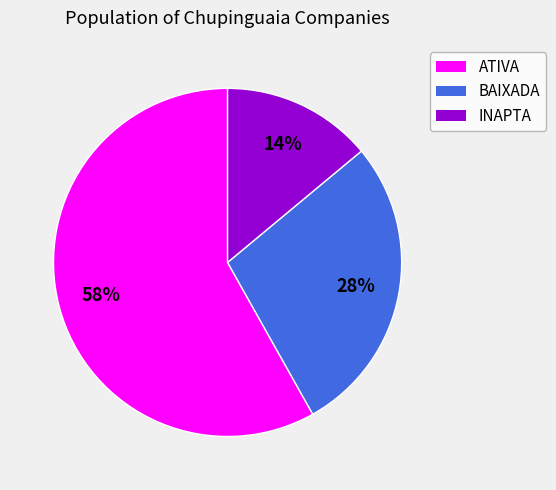

To the nearest percent, what percentage of the pie is ATIVA?

58%